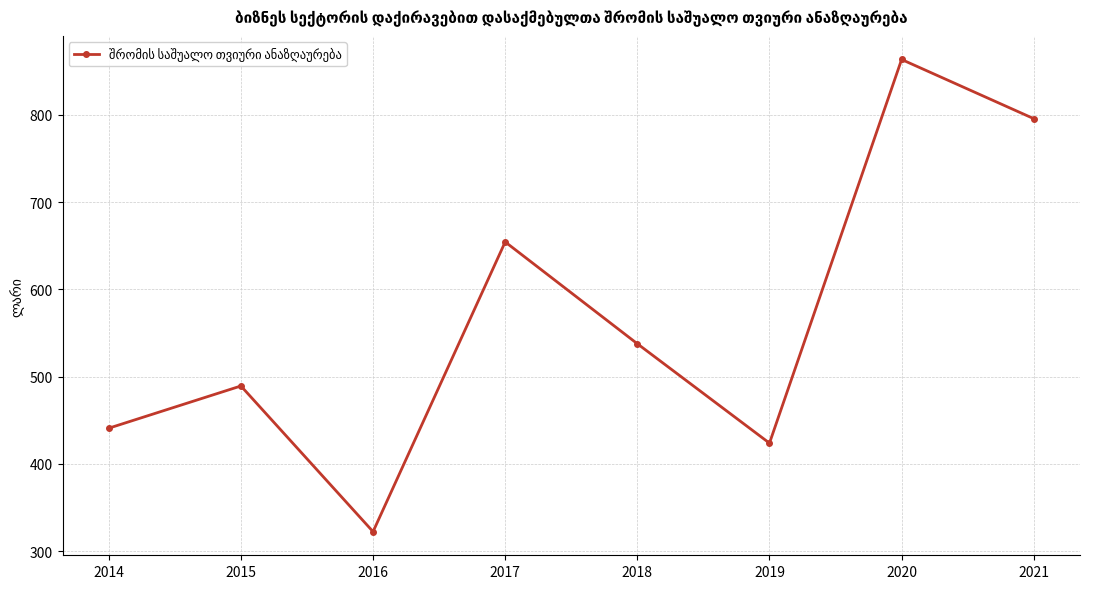

At which category does the chart reach its minimum across all series?

2016